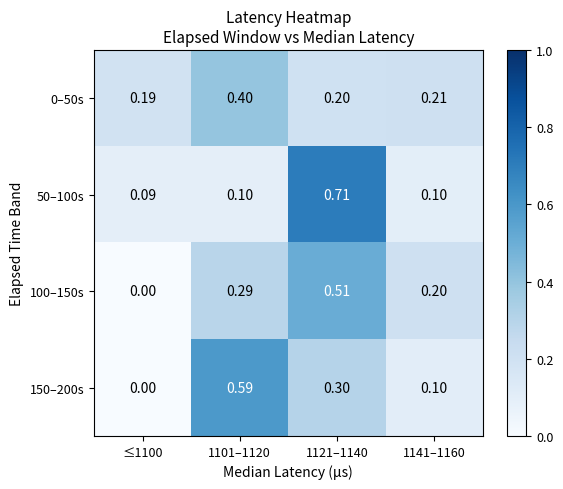

Is the value of 0–50s at 1101–1120 greater than the value of 100–150s at ≤1100?

Yes